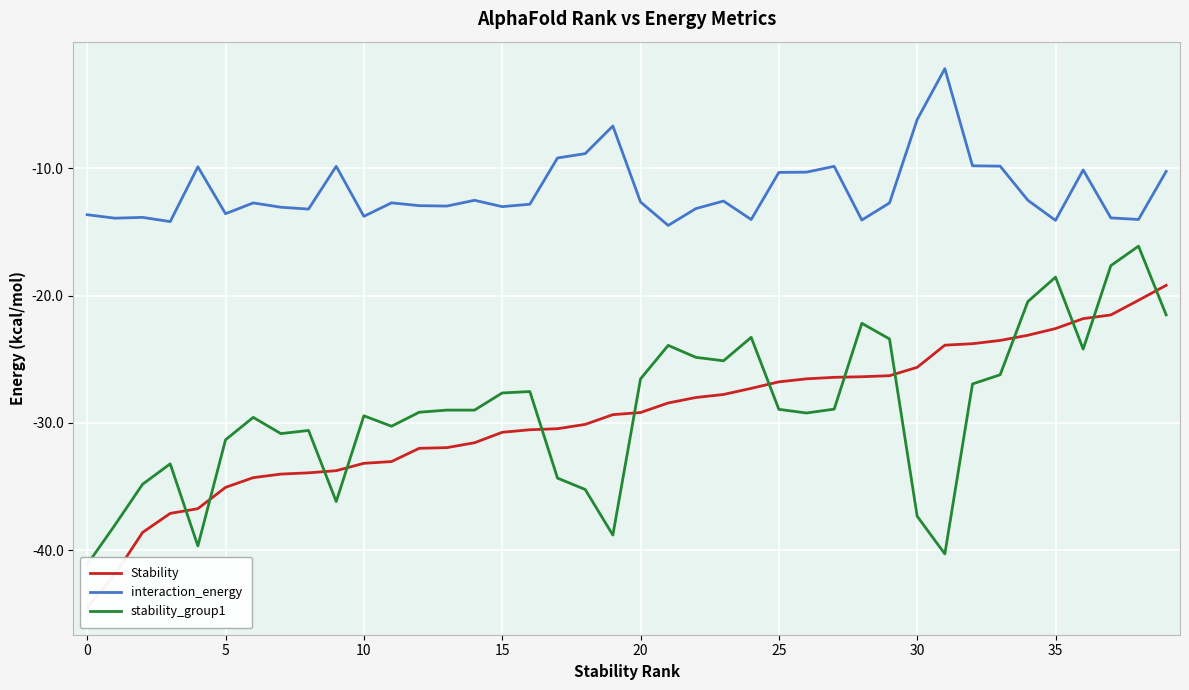

Which series has the largest range (max minus min)?

Stability